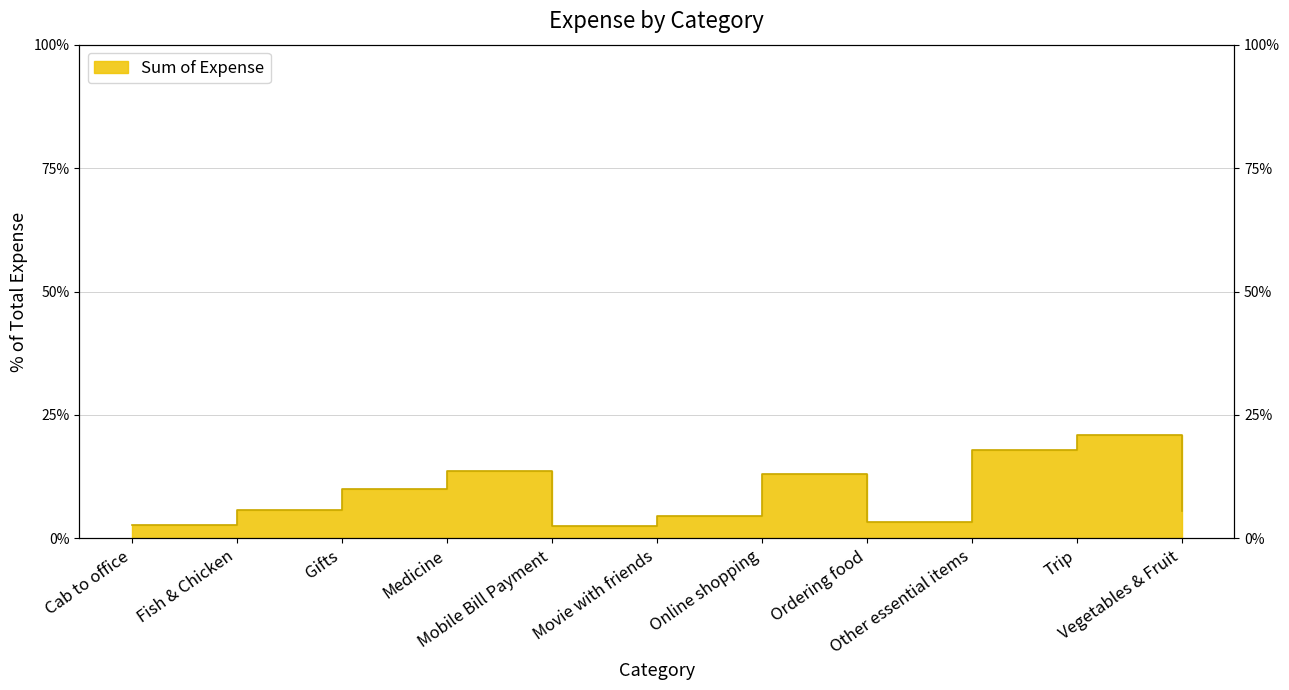

Does the chart display data point markers on the line(s)?

No